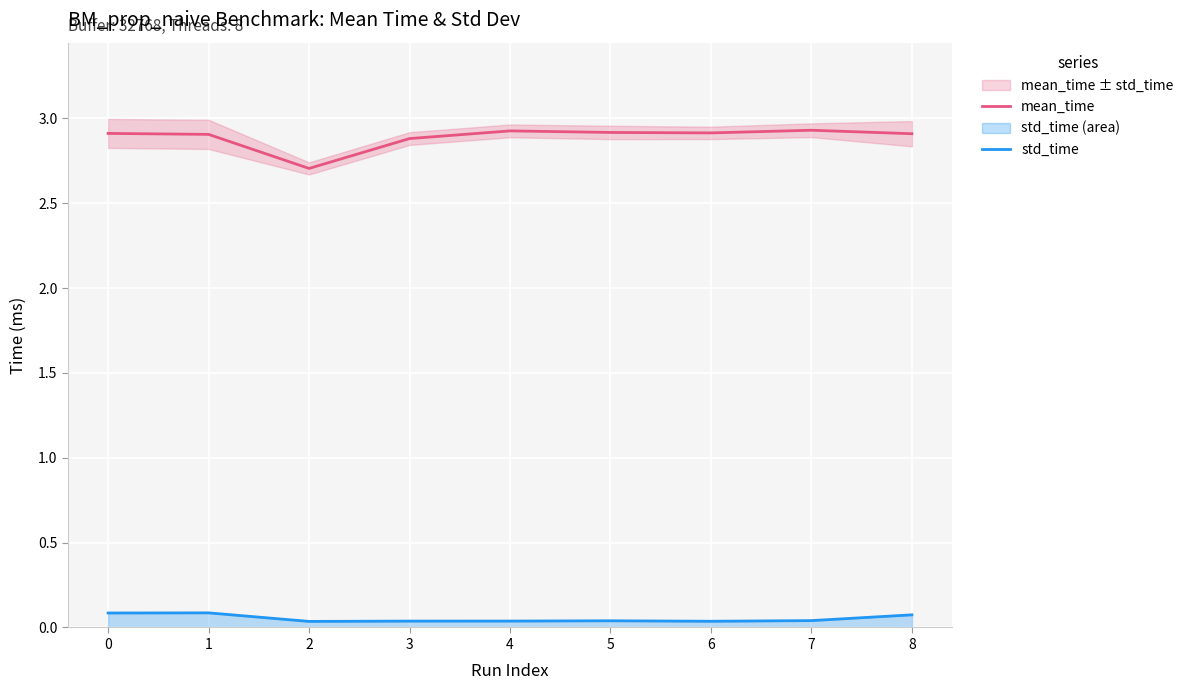

How many interior local valleys does the std_time series have?

2